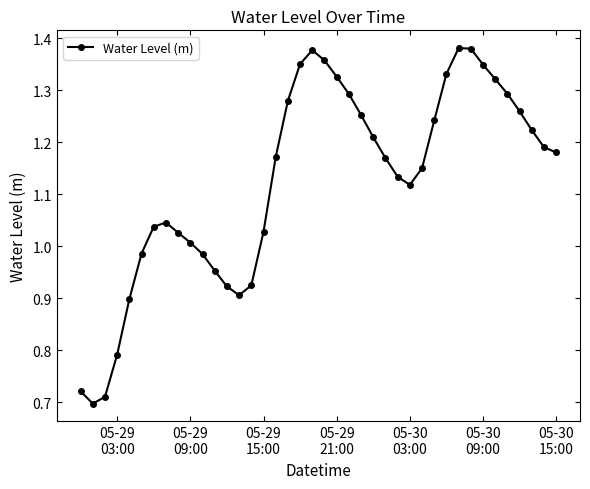

How many interior local peaks (higher than both neighbors) does the data have?

3